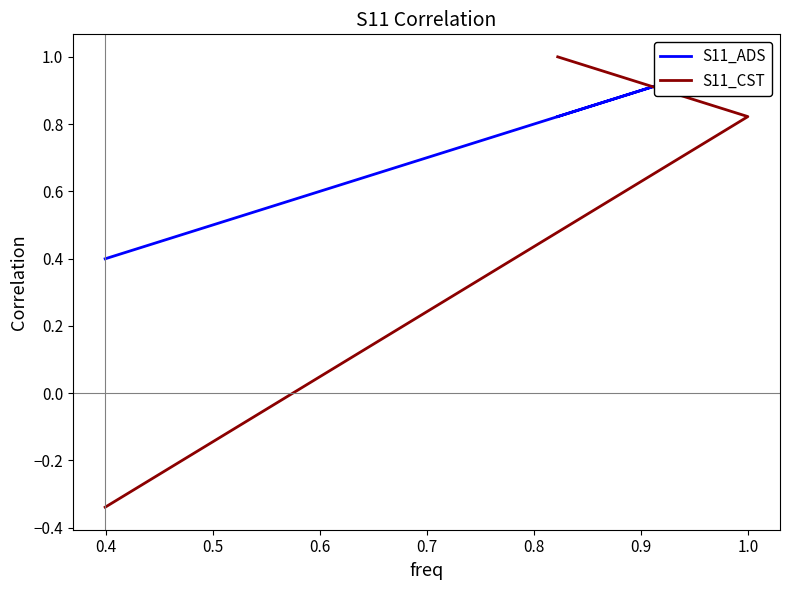

Between 0.3 and 0.4, which series saw the biggest shift?

S11_CST